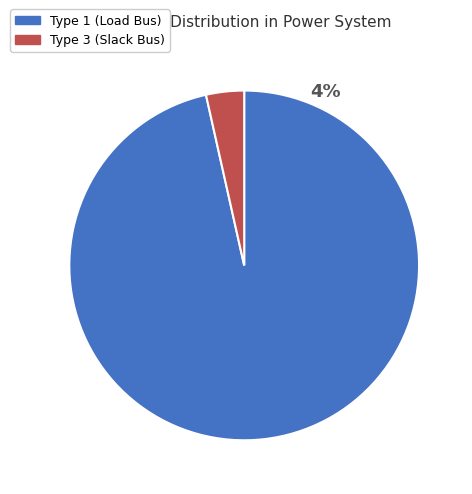

What is the total percentage of BUS_TYPE_1 and BUS_TYPE_3?

100.0%